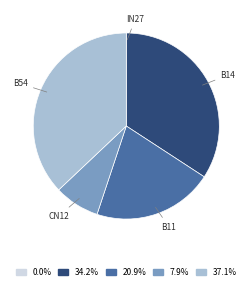

Is there any slice that represents more than half of the pie?

No